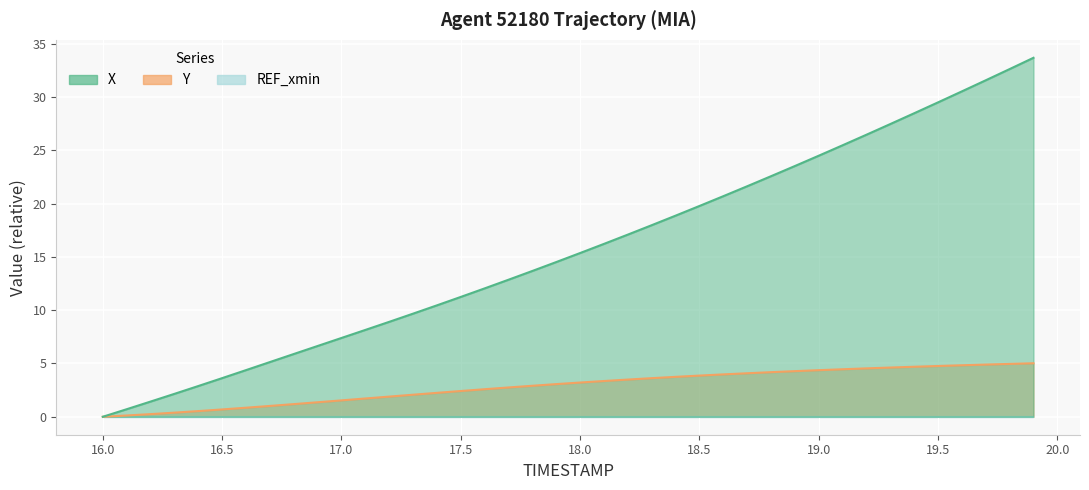

How many positive values does the Y series have?

39